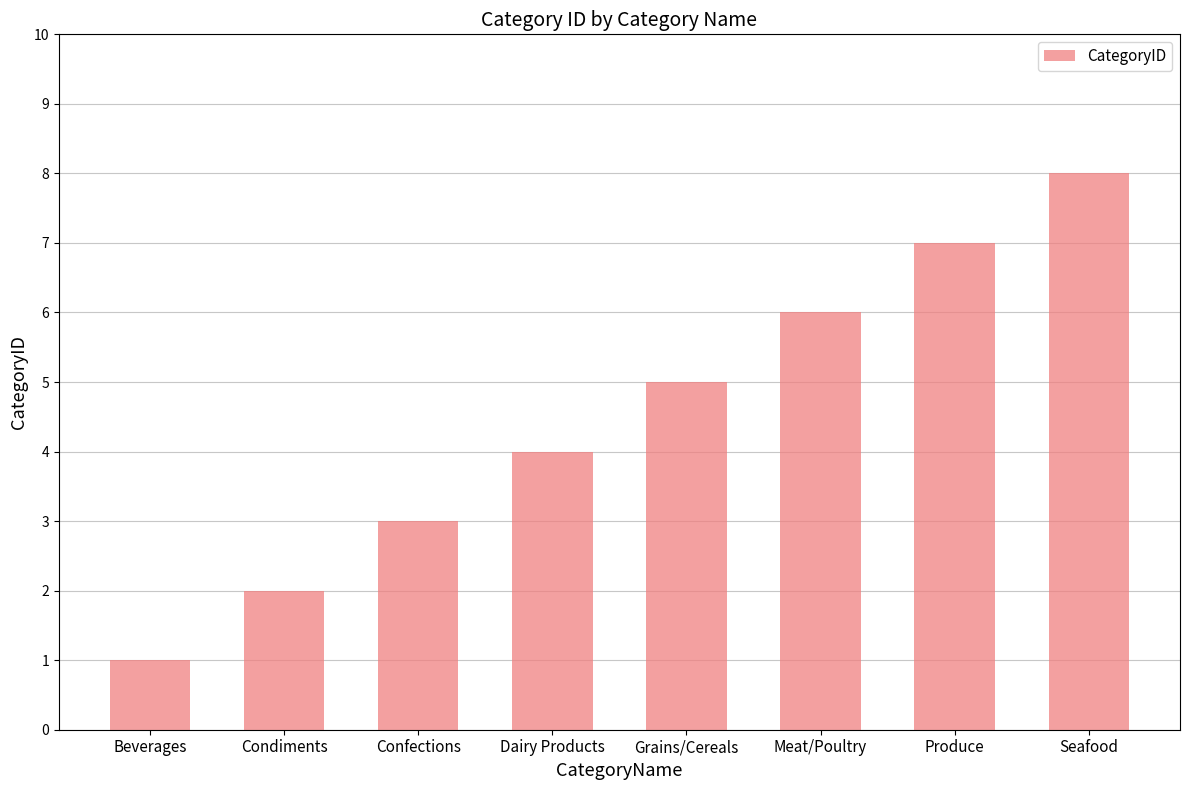

What is the difference between the maximum and minimum values?

7